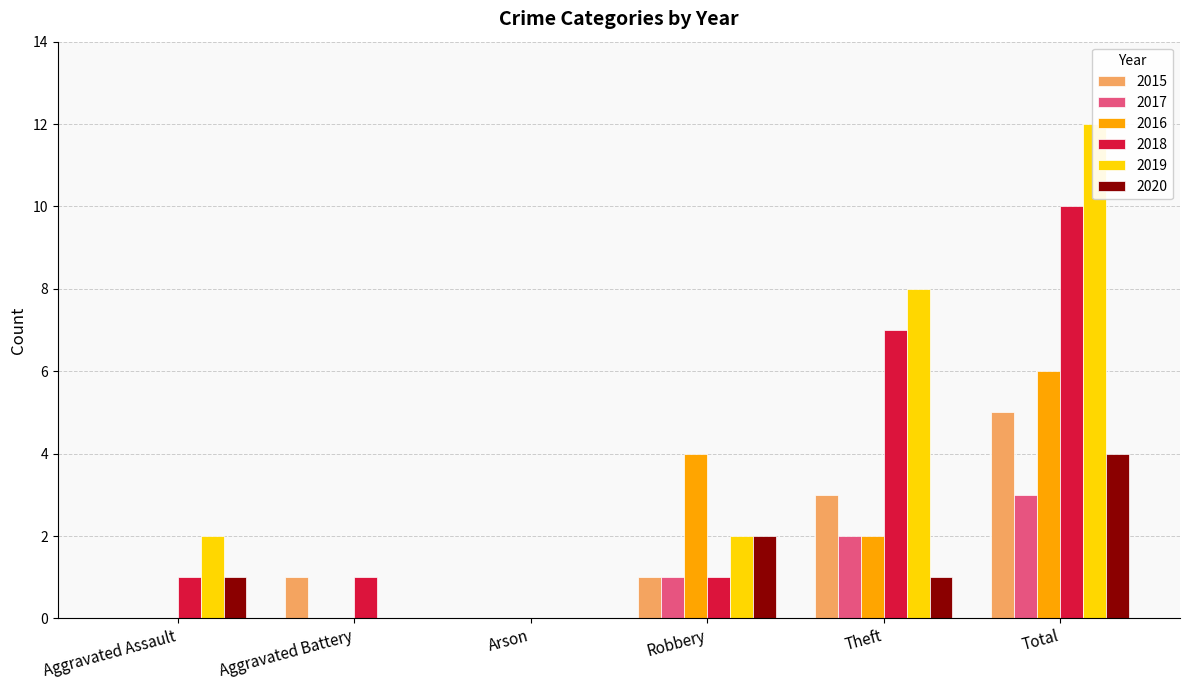

The 2017 series shows 4 at Total. True or false?

False